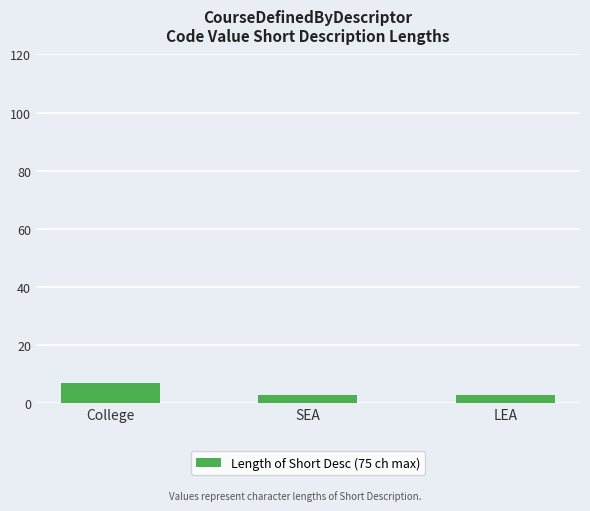

True or false: the data shows 3 at LEA.

True